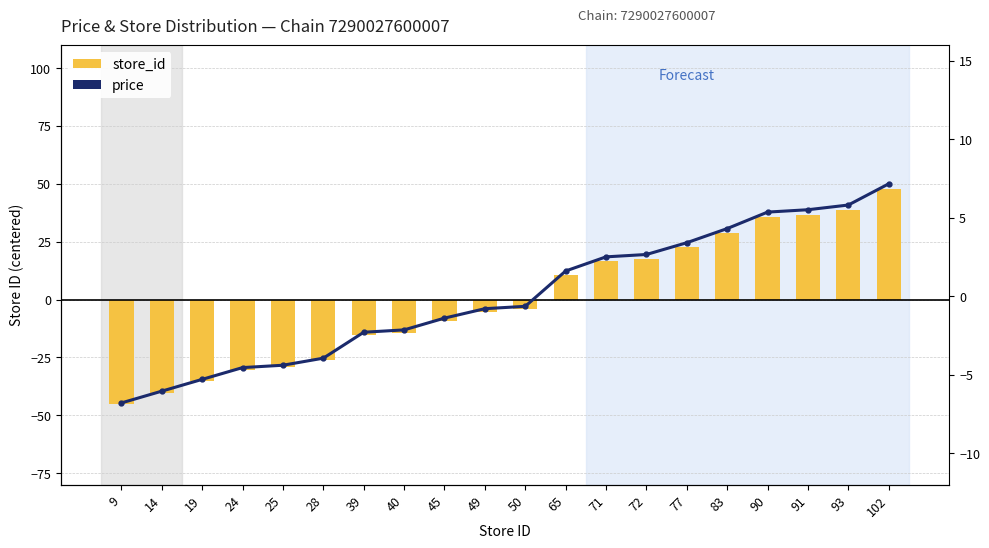

What is the total value across all series at 72?

20.4